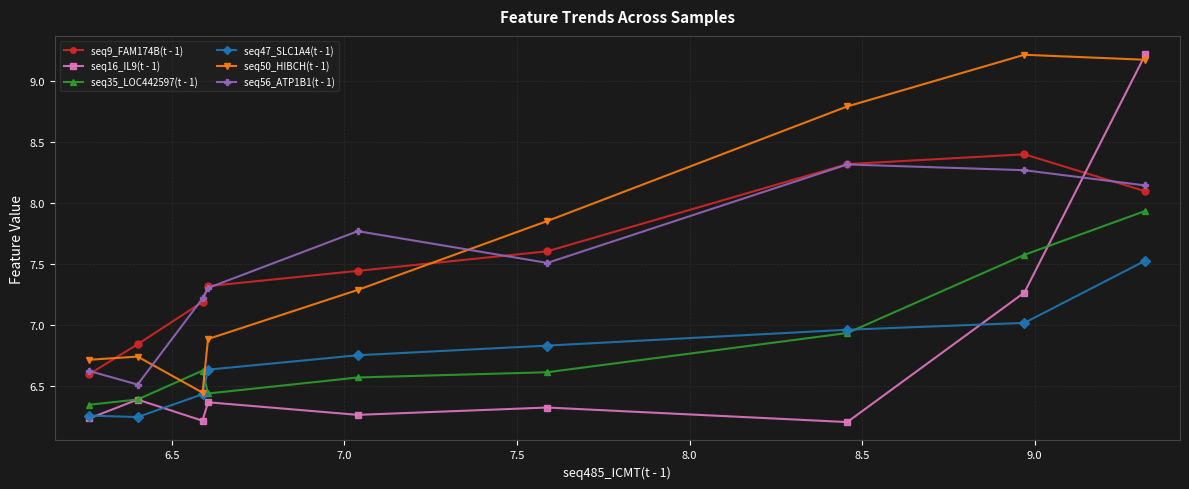

Which series has the widest spread of values?

seq16_IL9(t - 1)